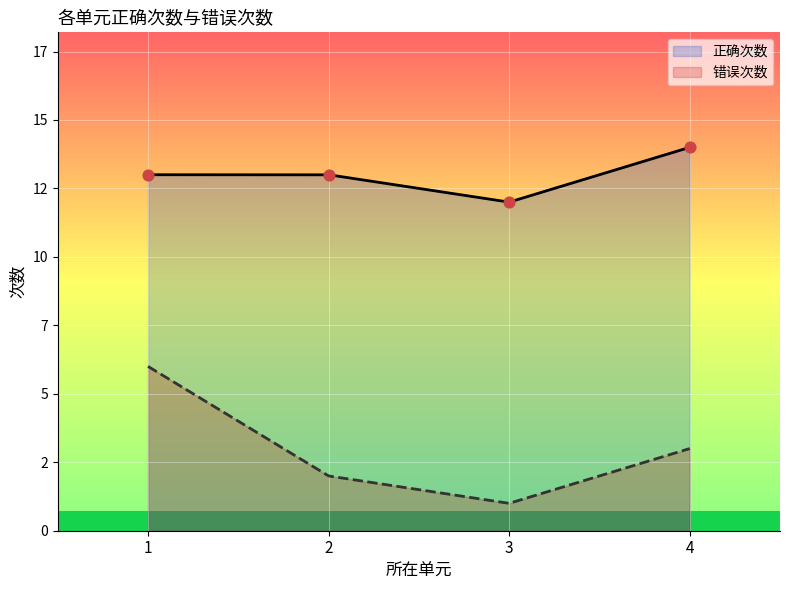

At which category is the sum across all series the highest?

1